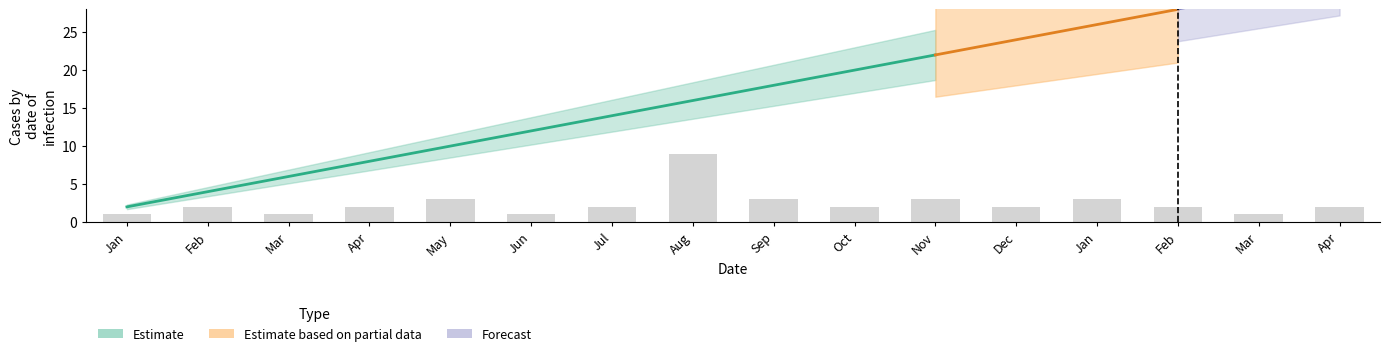

True or false: Estimate has a value of 22 at Nov.

True